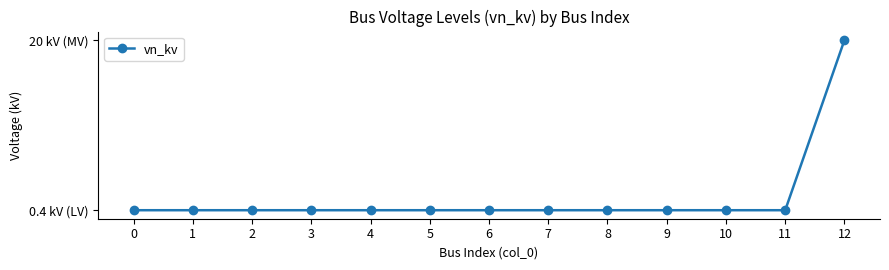

Is this an area chart (filled region under the line)?

No